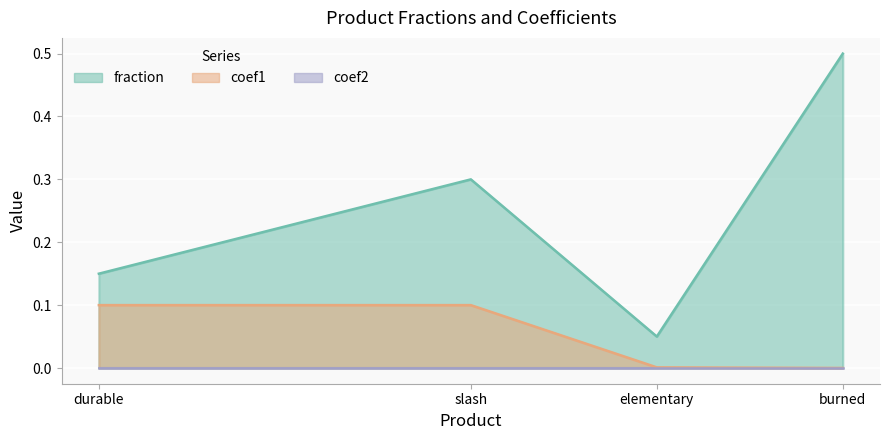

At which category does fraction reach its first local valley?

elementary